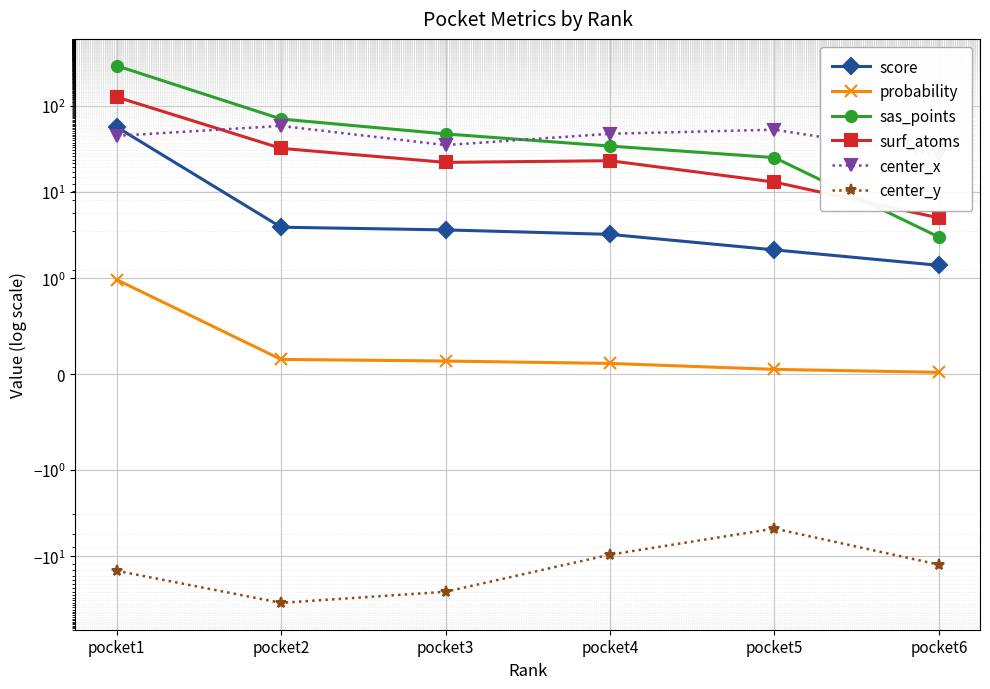

What are all the series names shown in the legend?

score, probability, sas_points, surf_atoms, center_x, center_y